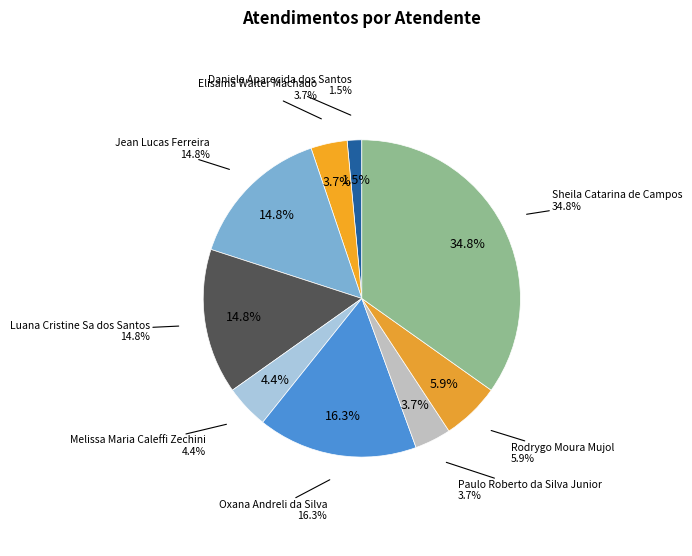

What is the ratio of the value at Elisama Walter Machado to the value at Melissa Maria Caleffi Zechini?

0.8